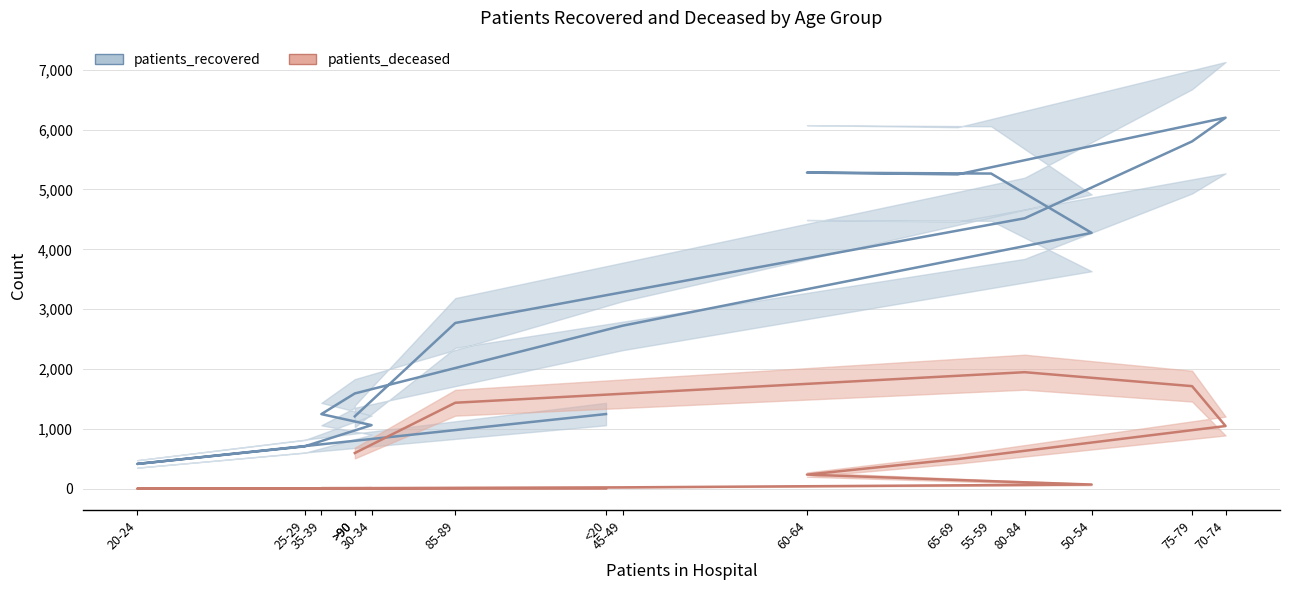

Does the chart have visible grid lines?

Yes